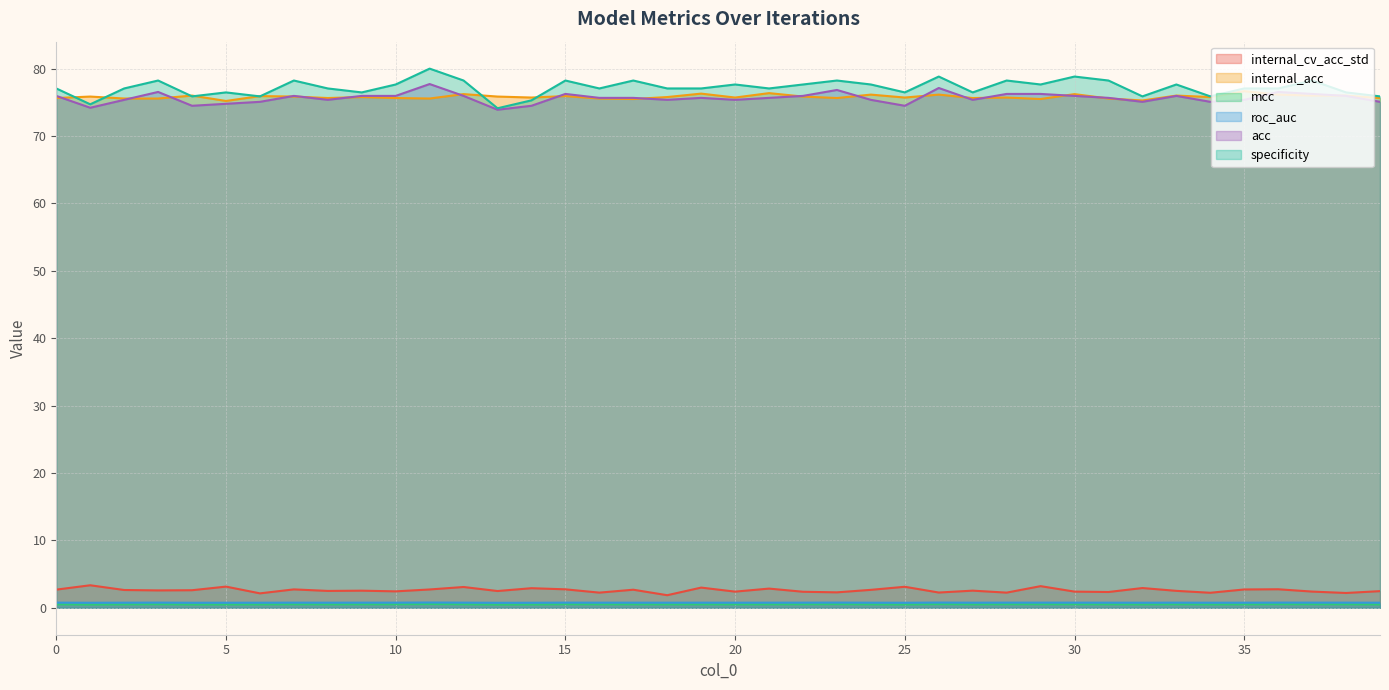

What is the value of the mcc point at the 38th from the left?

0.5